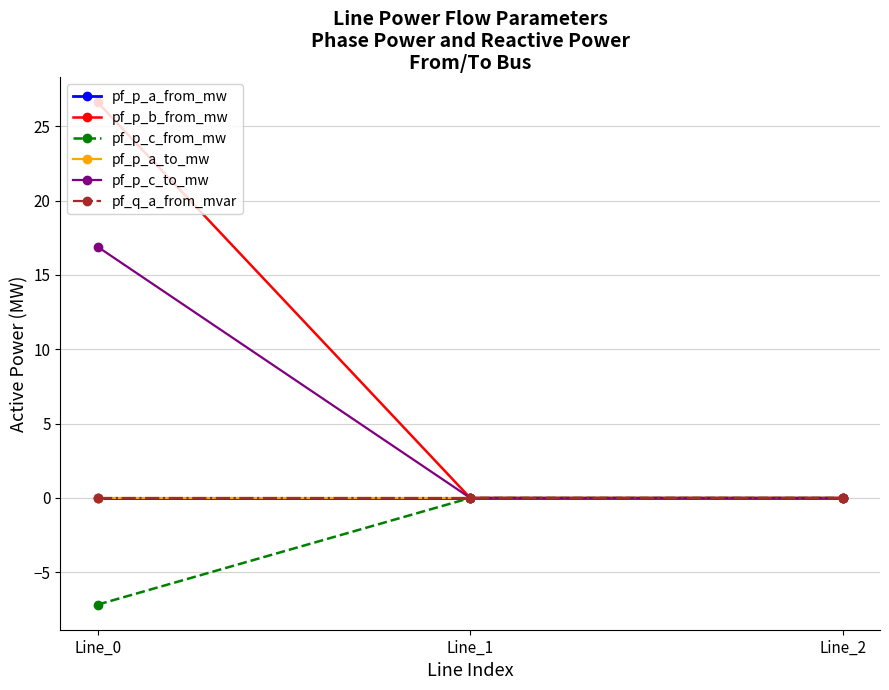

What is the highest value of the pf_p_c_to_mw series?

16.9